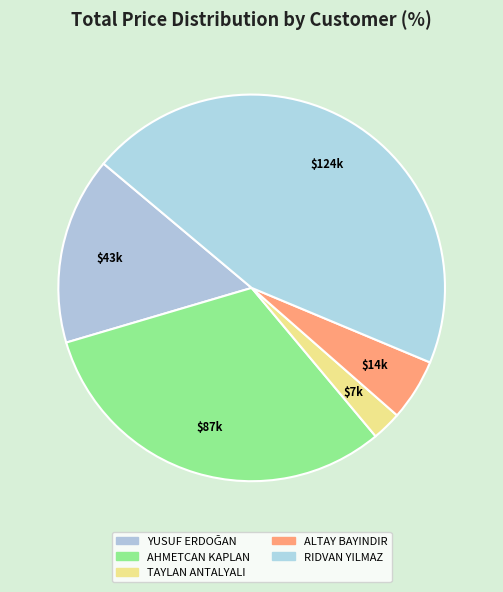

What percentage is NOT represented by ALTAY BAYINDIR?

94.8%